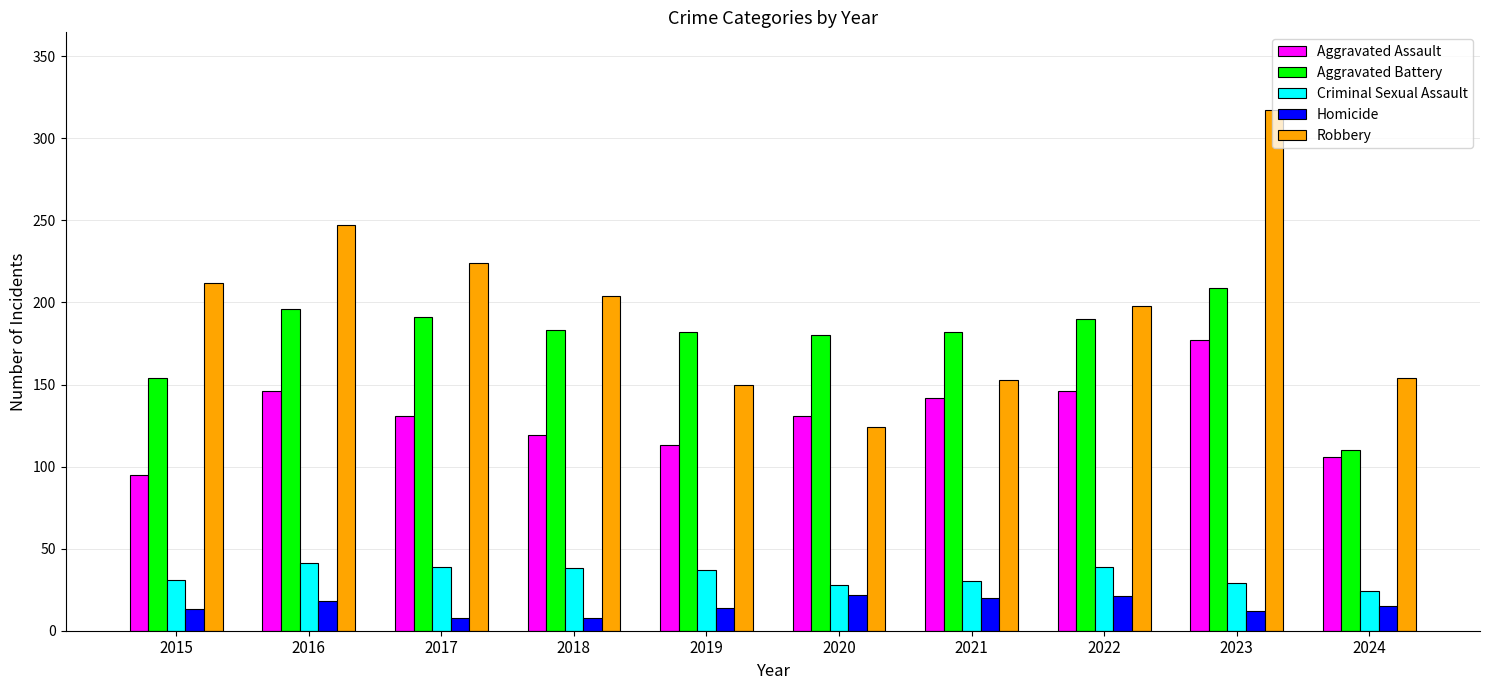

List the series in order of their peak value, lowest first.

Homicide, Criminal Sexual Assault, Aggravated Assault, Aggravated Battery, Robbery